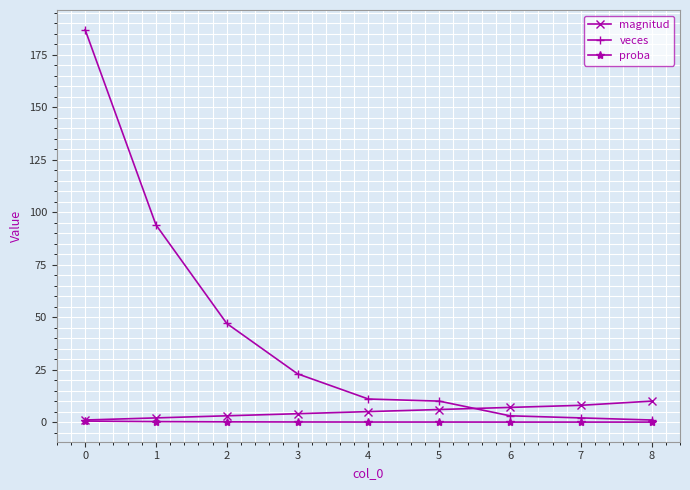

Rank the series by their maximum value, from highest to lowest.

veces, magnitud, proba